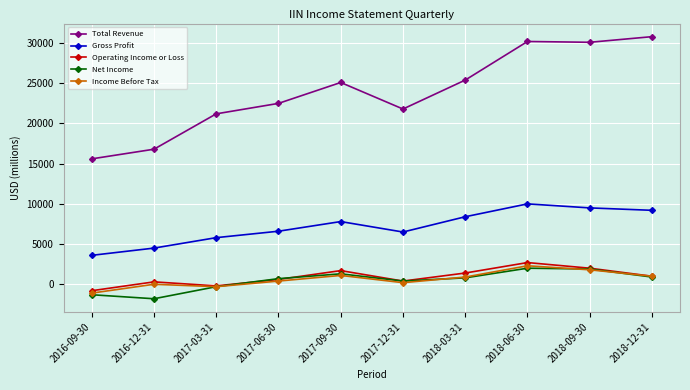

Rank the series by their maximum value, from highest to lowest.

Total Revenue, Gross Profit, Operating Income or Loss, Income Before Tax, Net Income